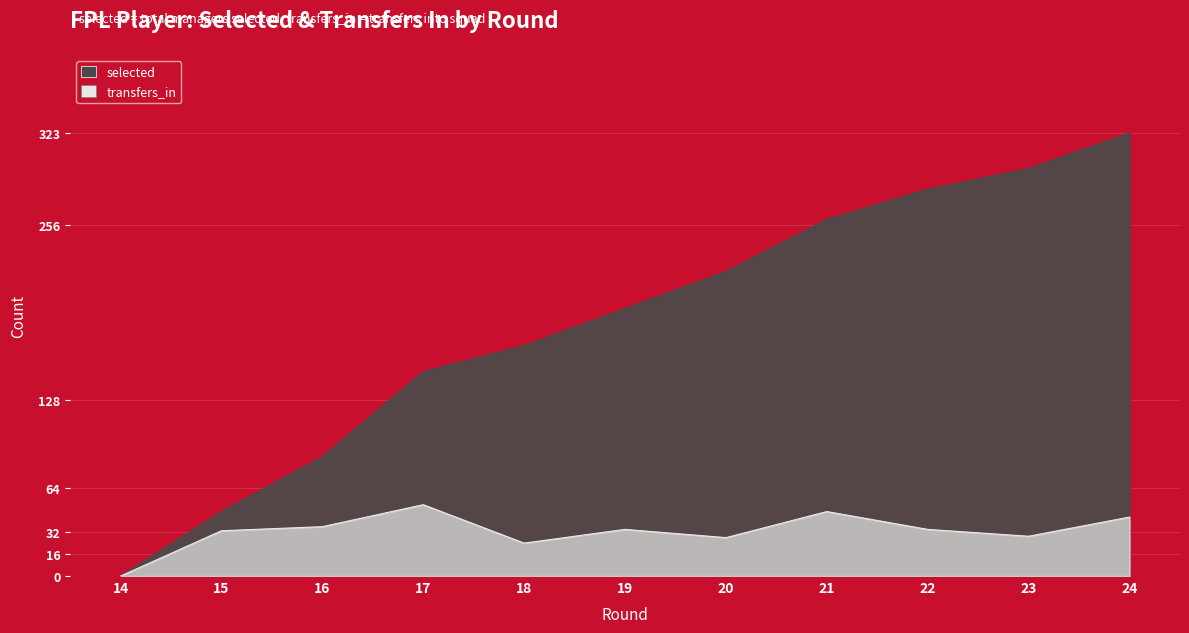

Rank the series at 16 from highest to lowest value.

selected, transfers_in